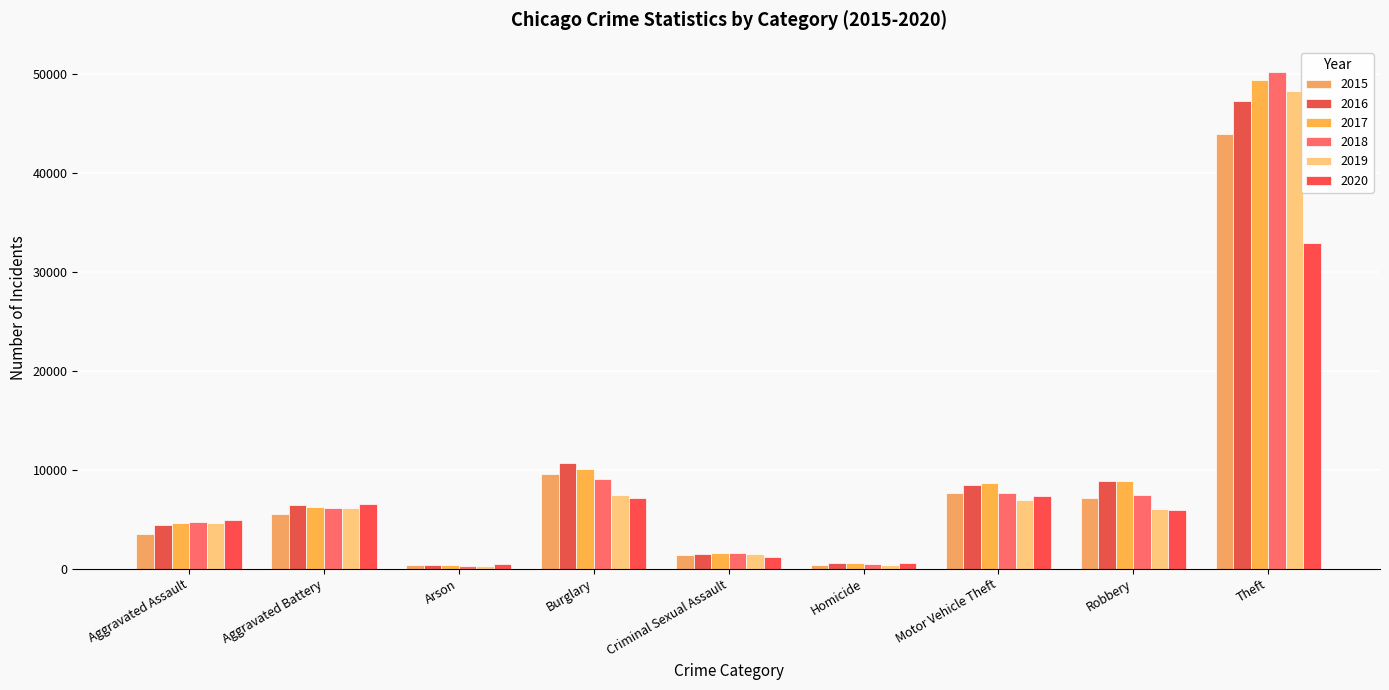

What are all the series names shown in the legend?

2015, 2016, 2017, 2018, 2019, 2020